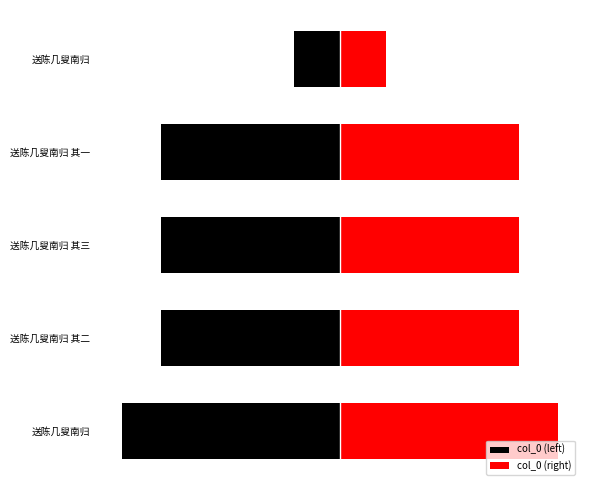

True or false: col_0 (right) has a value of 1115913 at 送陈几叟南归.

True